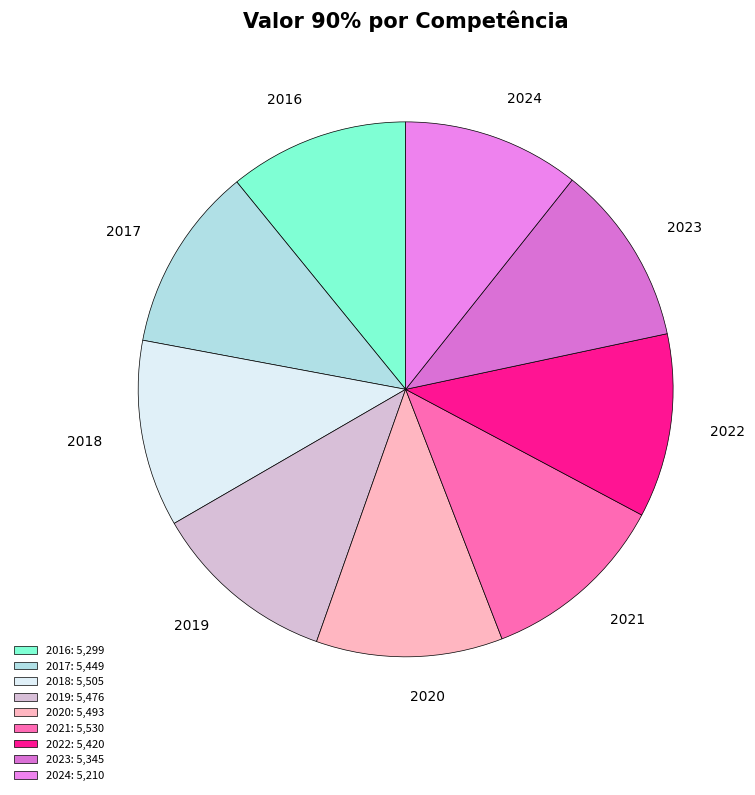

Does any single category account for the majority?

No